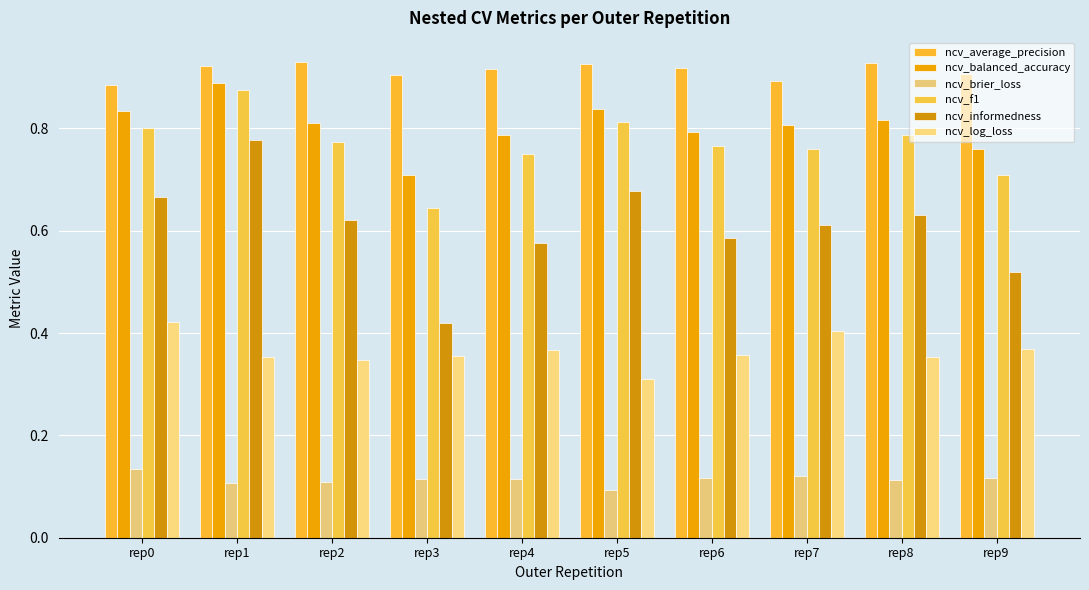

Rank the series at rep2 from lowest to highest value.

ncv_brier_loss, ncv_log_loss, ncv_informedness, ncv_f1, ncv_balanced_accuracy, ncv_average_precision